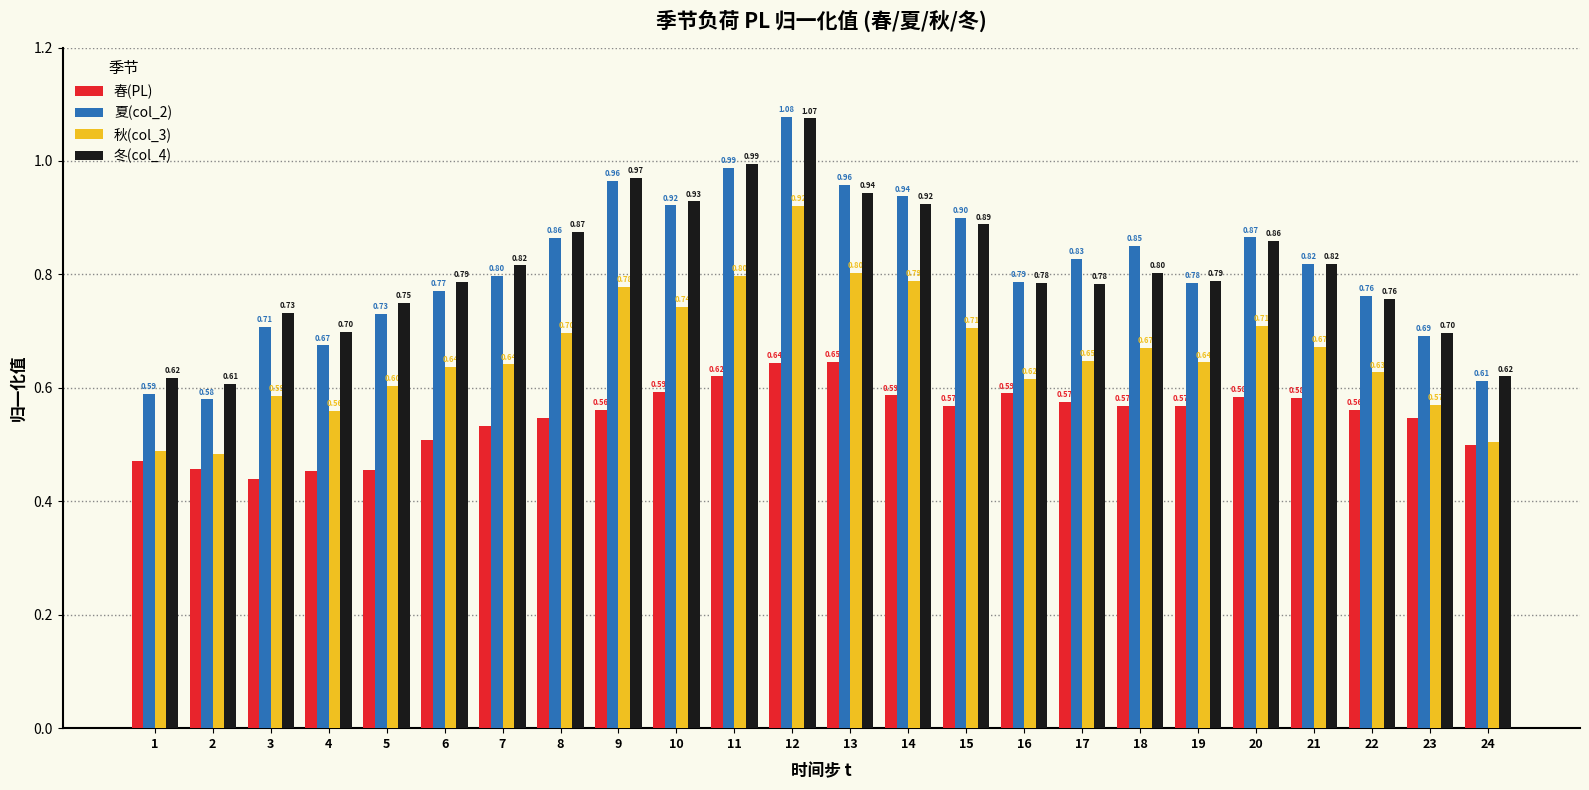

Is the value of 冬(col_4) at 3 greater than the value of 夏(col_2) at 7?

No